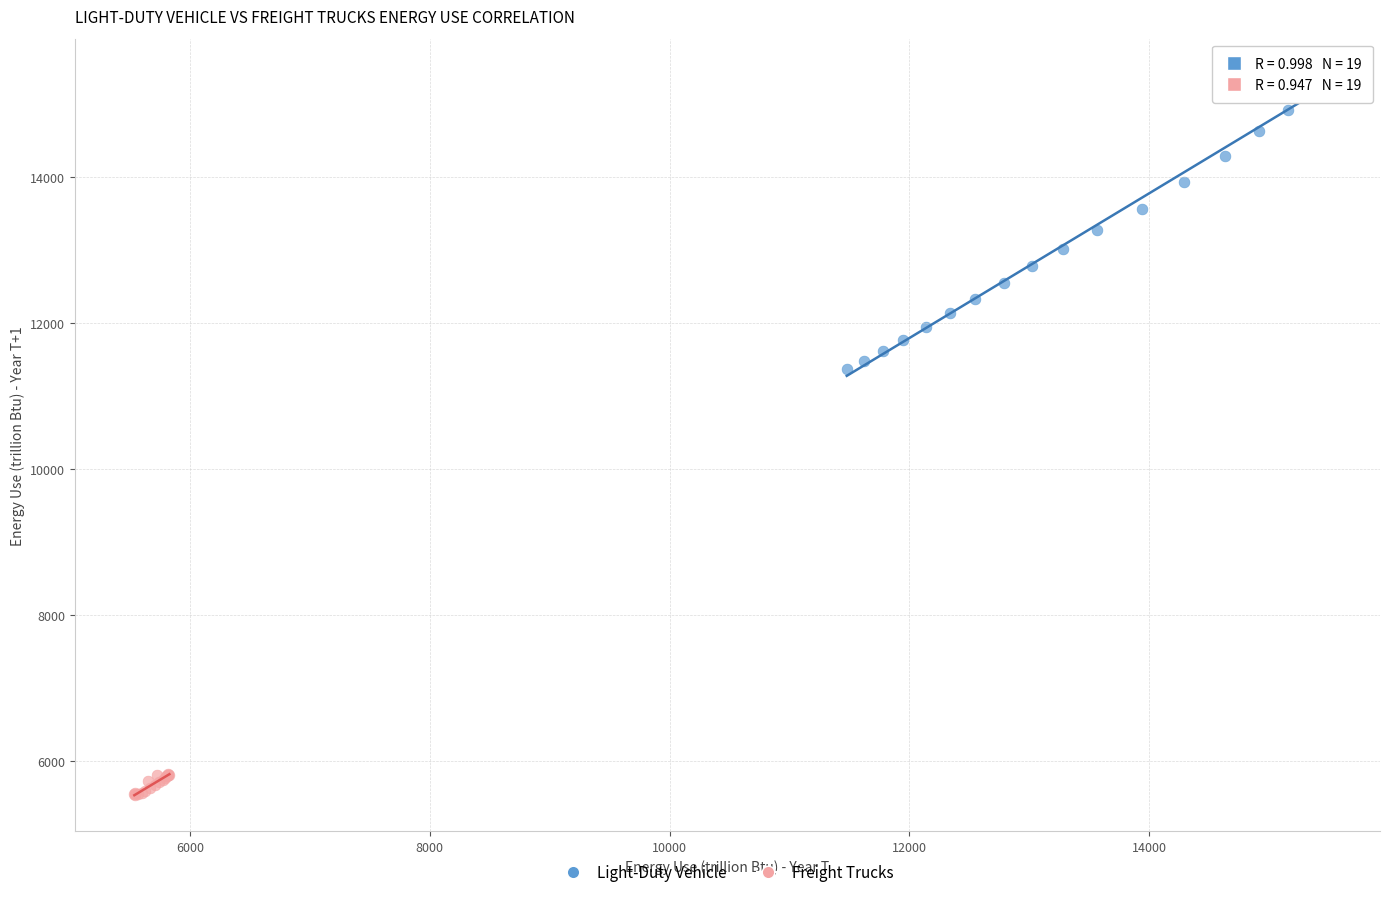

Which series has the widest spread of Y values?

Light-Duty Vehicle